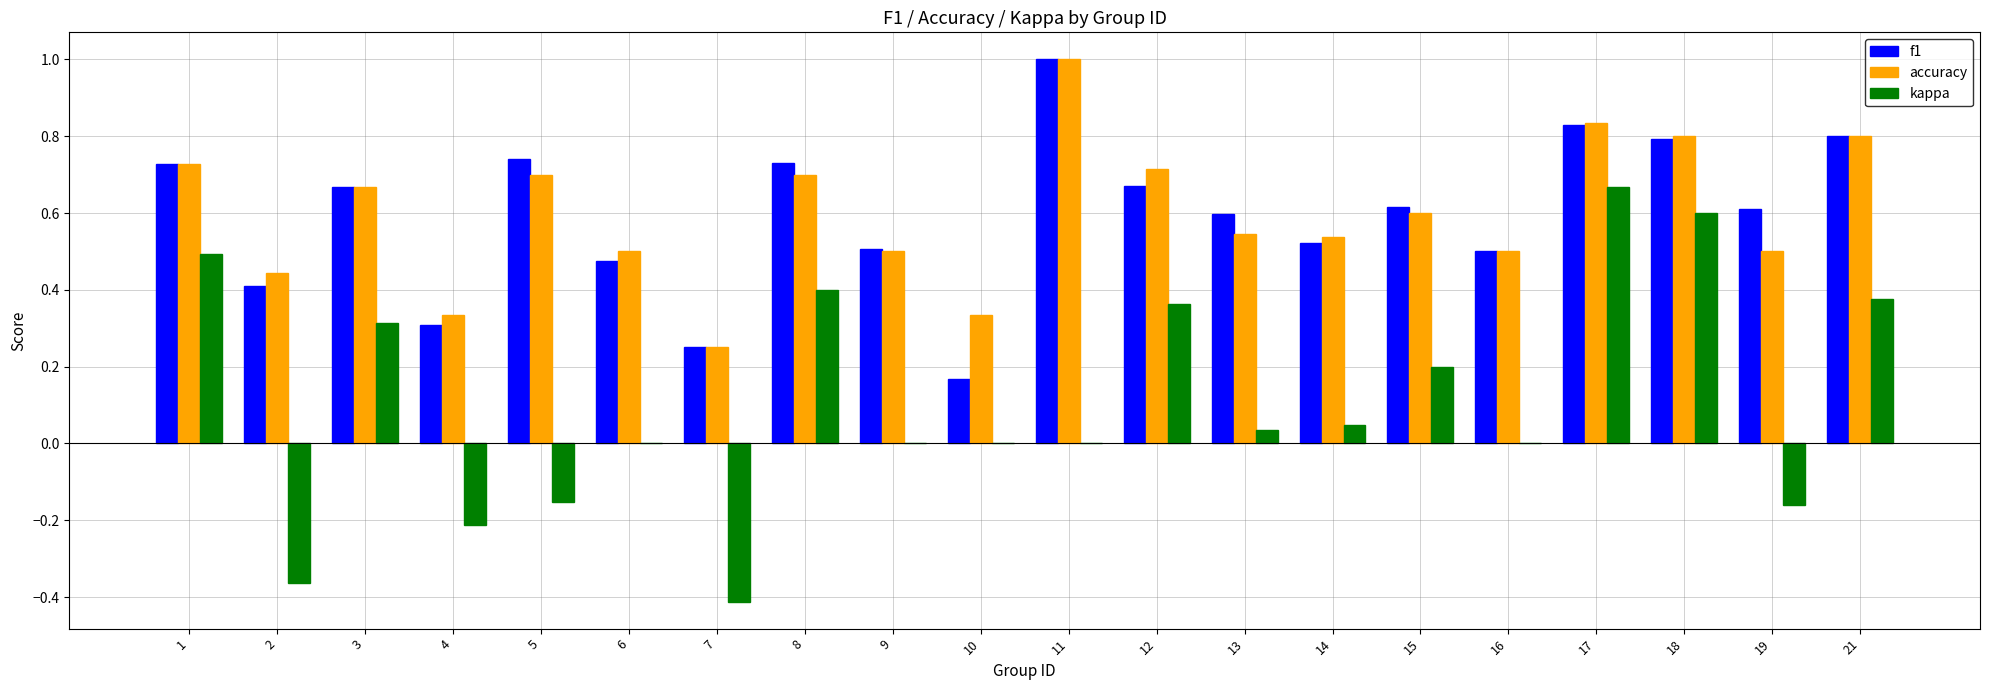

What is the greatest value displayed?

1.0